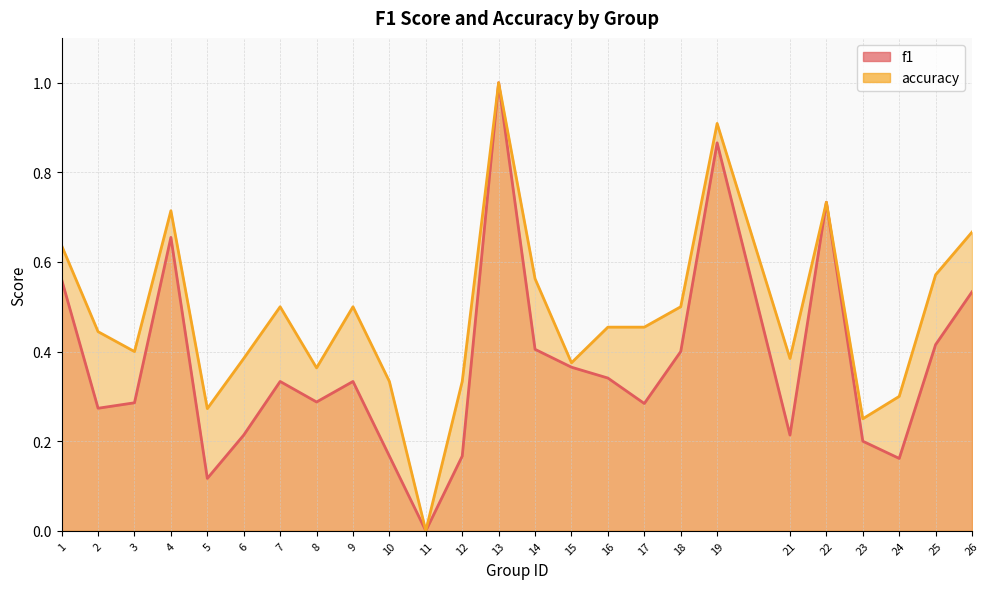

What is the value of the f1 point at the 24th from the left?

0.4